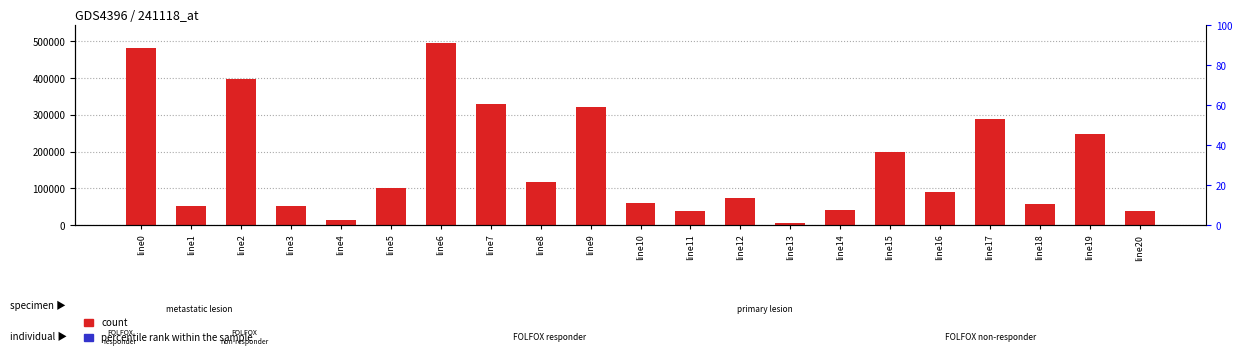

The count series shows 29453.7 at line12. True or false?

False